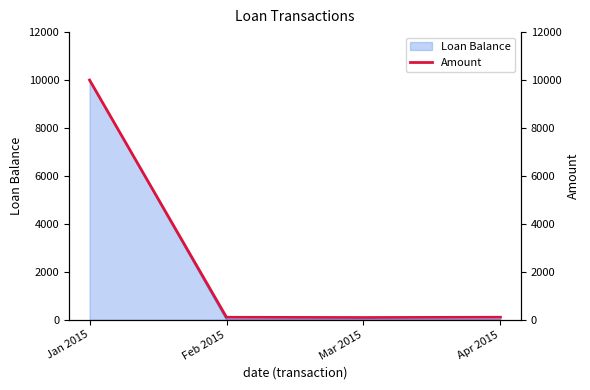

What value does the data have at Feb 2015?

102.1